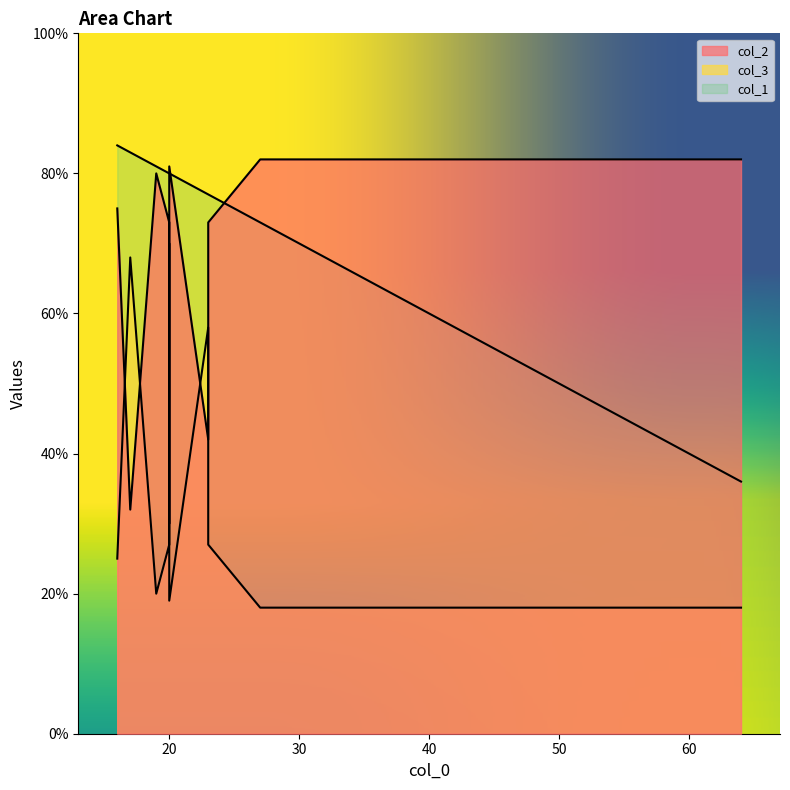

At how many categories does at least one series exceed 59?

10